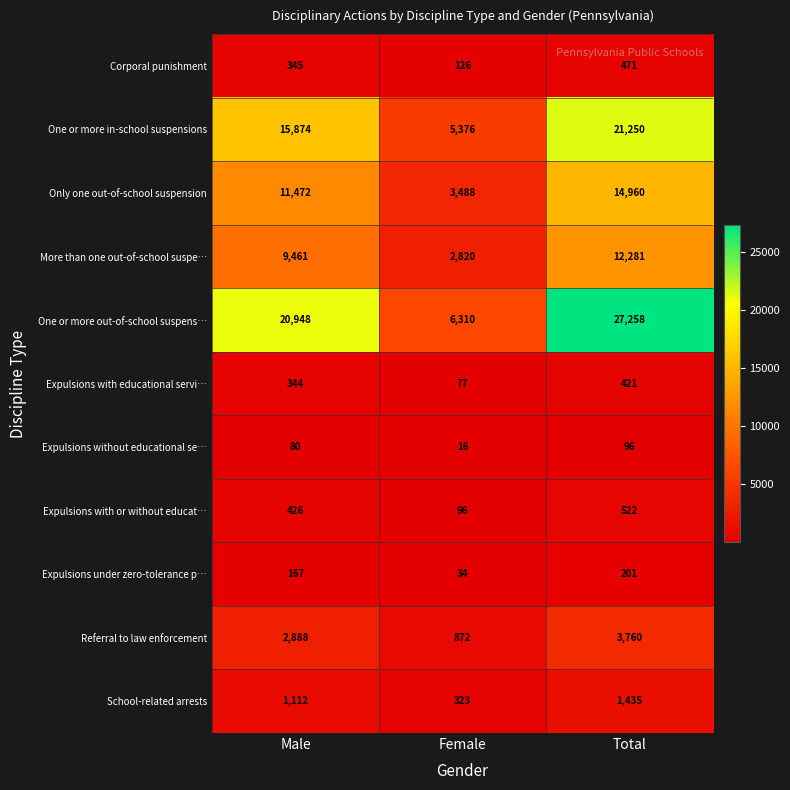

The value of Referral to law enforcement at Total is 5282. True or false?

False